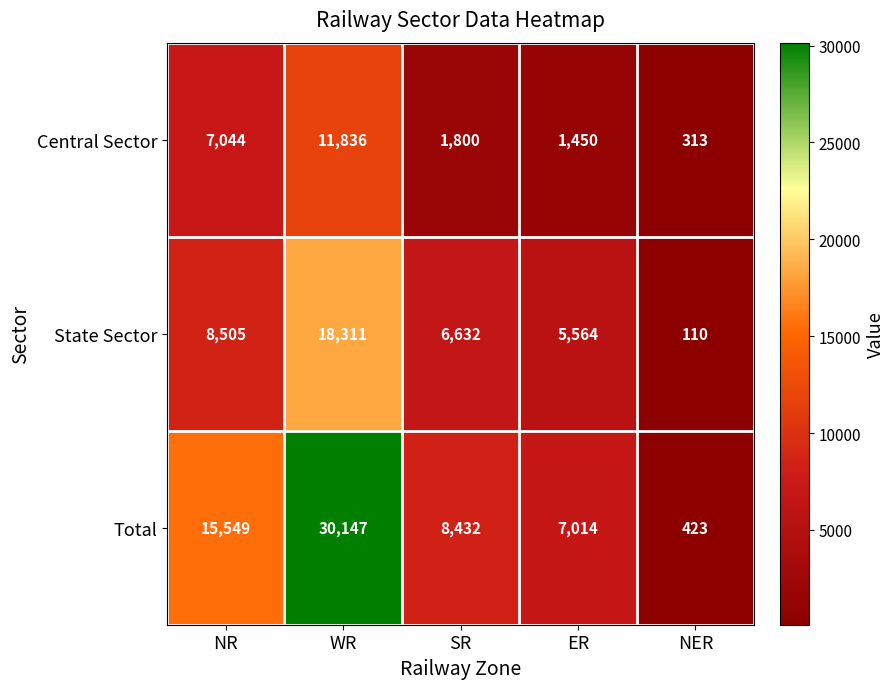

What is the greatest value displayed?

30147